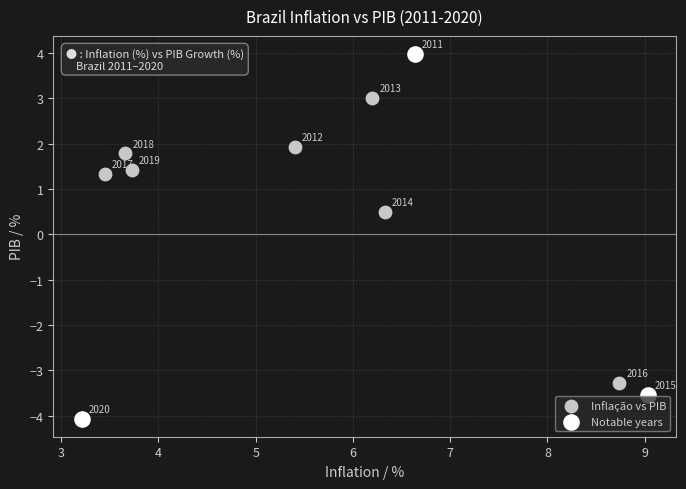

Which series has the largest Y range (max minus min)?

Notable years